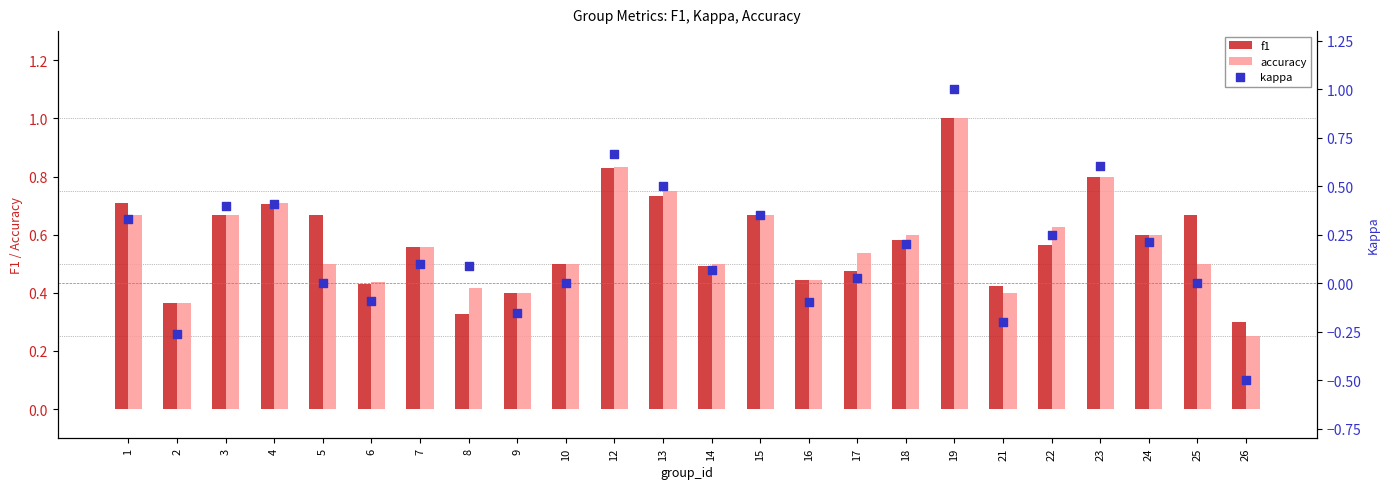

Which series has the largest total across all categories?

f1